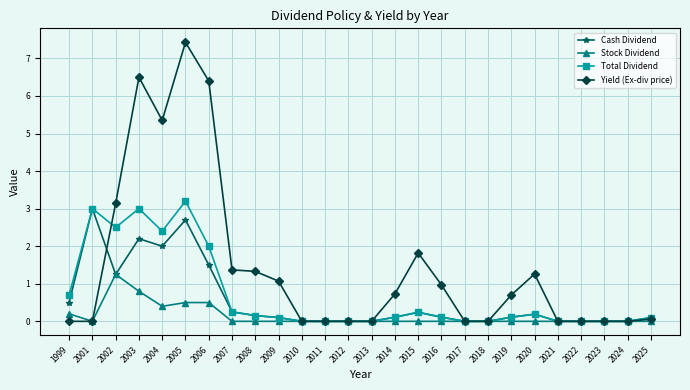

True or false: Yield (Ex-div price) has more than 1 interior local peaks.

True